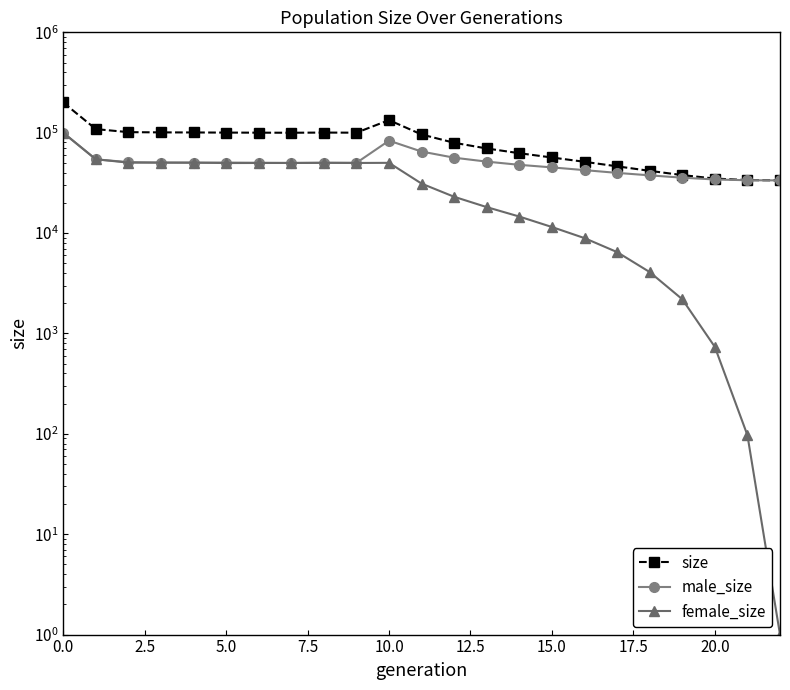

What are all the series names shown in the legend?

size, male_size, female_size